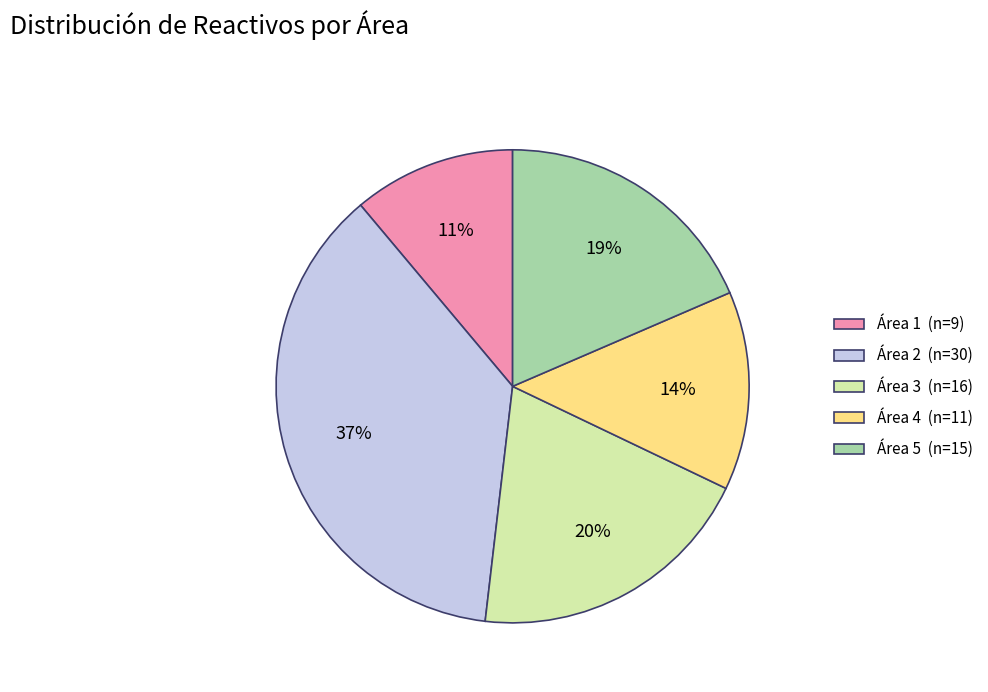

What percentage is the Área 4 slice, to the nearest percent?

14%